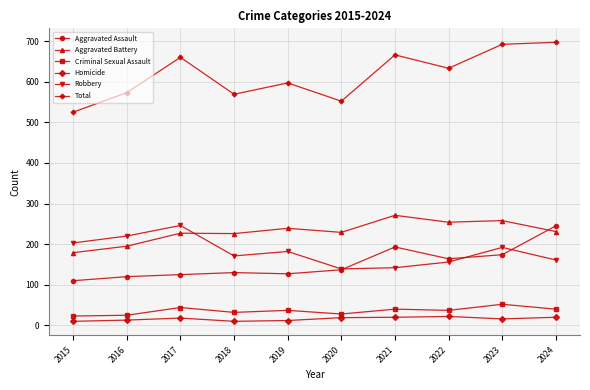

What is the value of the Aggravated Battery point at the 2nd from the left?

195